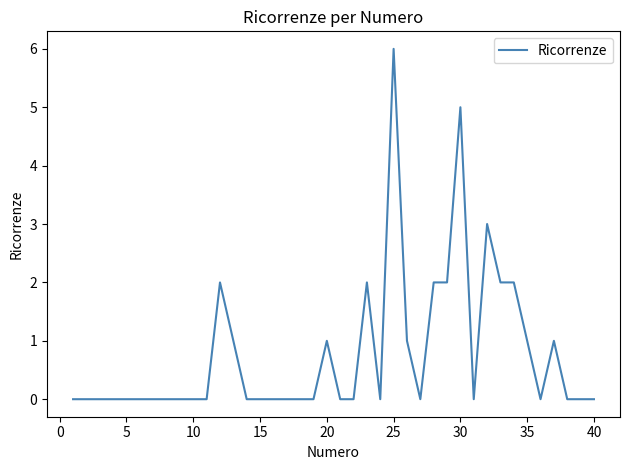

What is the greatest value displayed?

6